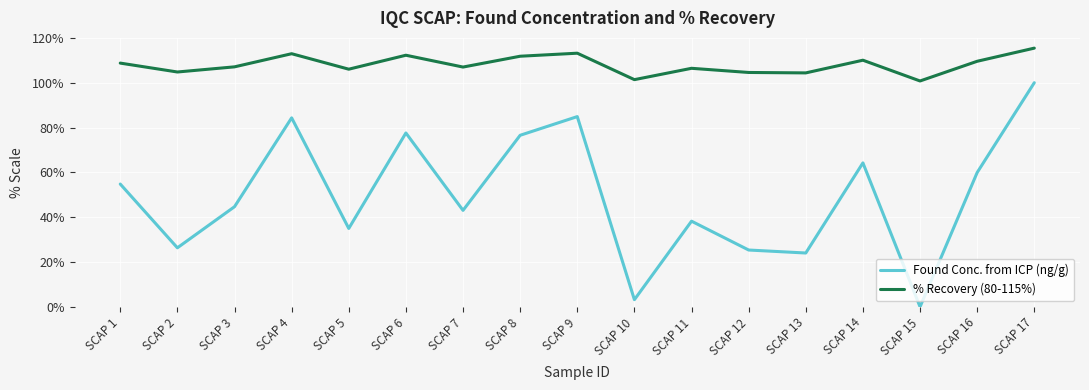

How many interior local valleys does the % Recovery (80-115%) series have?

6